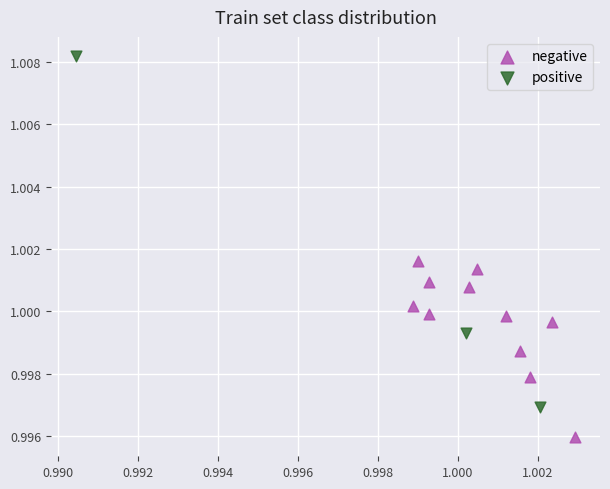

What are all the series names shown in the legend?

negative, positive